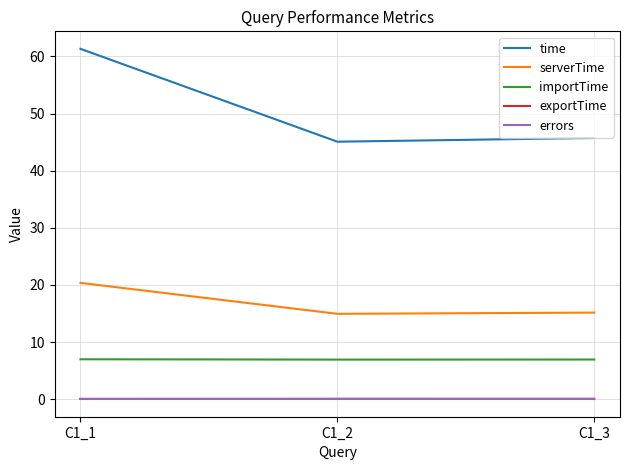

What is the difference between the highest and lowest values at C1_1?

61.3